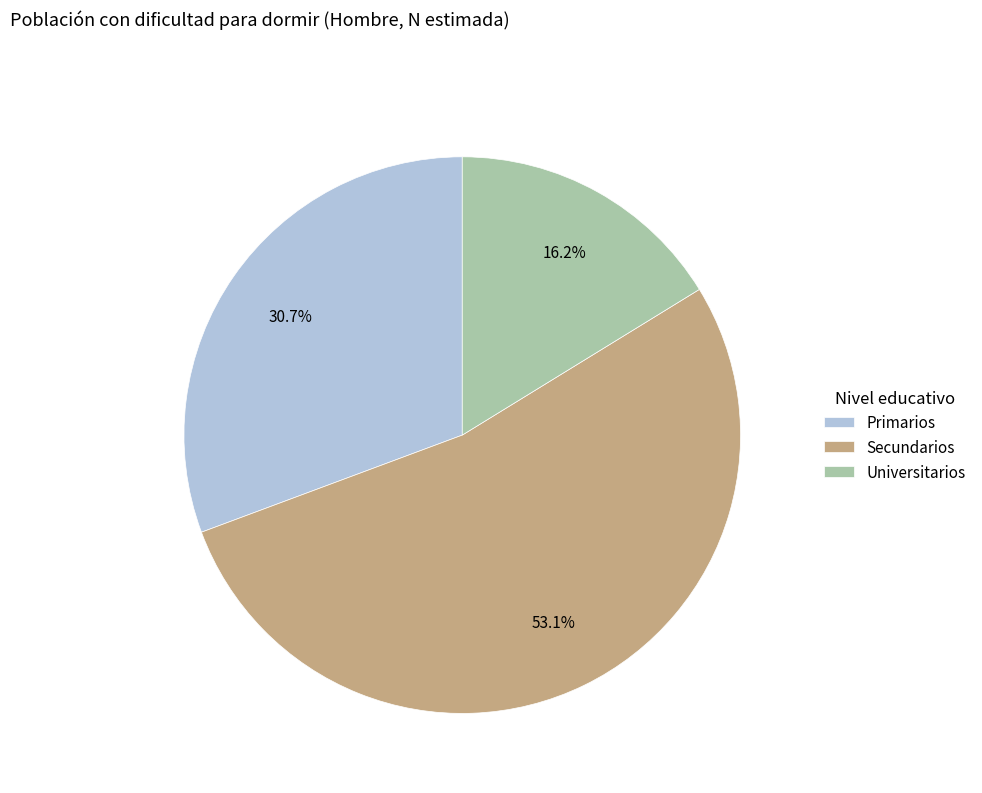

What is the smallest slice in the pie chart?

Universitarios